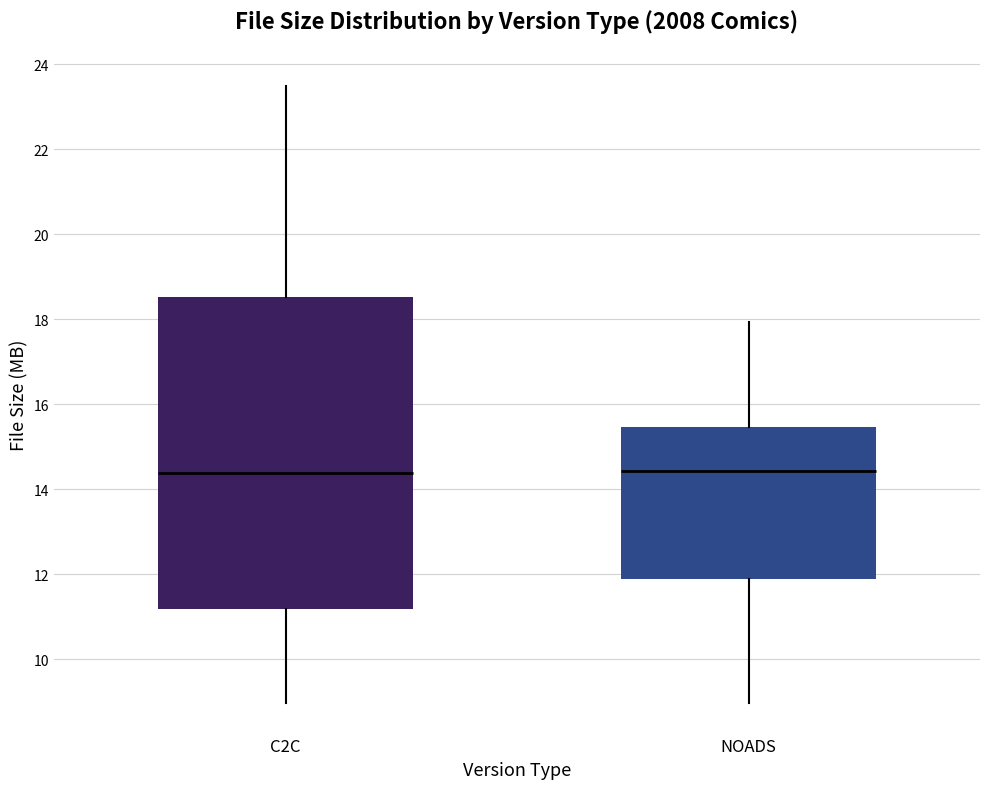

Reading left to right, read every box against the y-axis: the position of its median line, the range the box covers, and the ends of its whiskers. The values are not printed on the chart, so give them approximately, as read against the axis.

C2C: median 14.4, box 11.2 to 18.6, whiskers 9.0 to 23.4
NOADS: median 14.4, box 11.8 to 15.4, whiskers 9.0 to 18.0